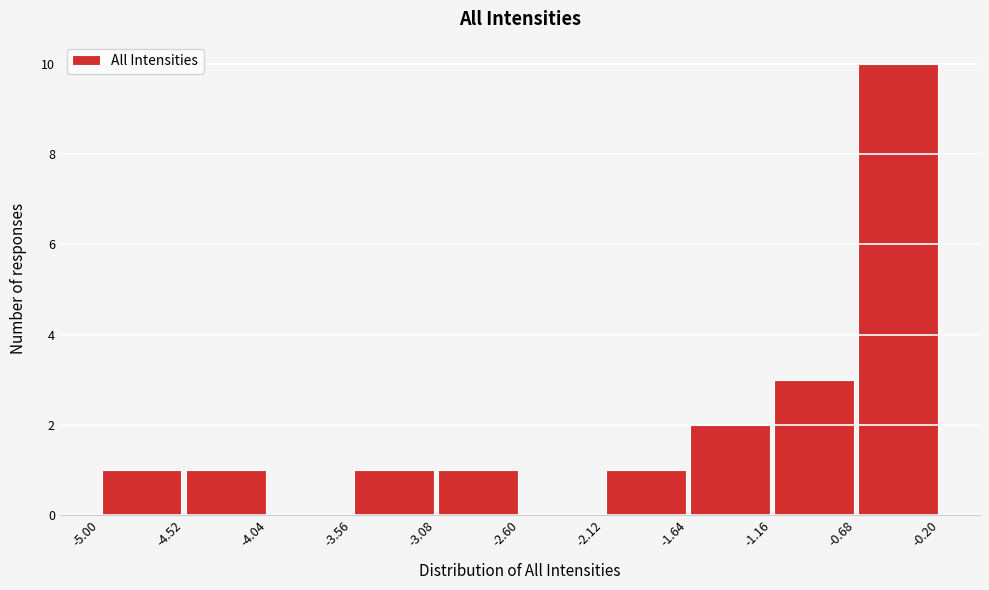

Which range on the x-axis has the tallest bar?

-0.68 to -0.20